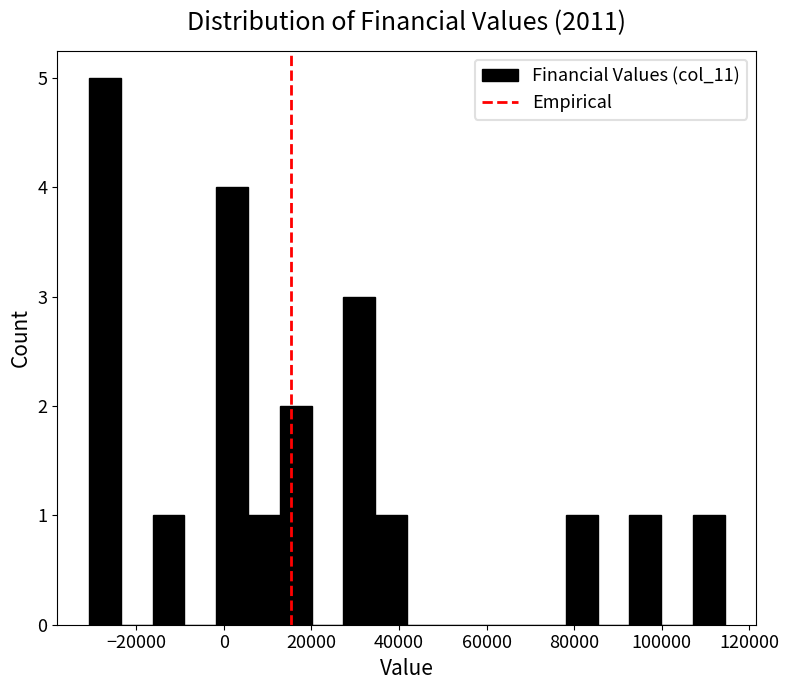

Around what value on the x-axis is the tallest bar? Give the approximate position of its centre, as read against the axis.

-28000